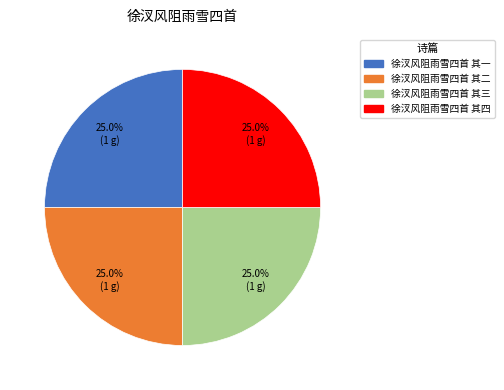

Approximately how many times larger is the value at 徐汊风阻雨雪四首 其四 compared to 徐汊风阻雨雪四首 其二?

1.0